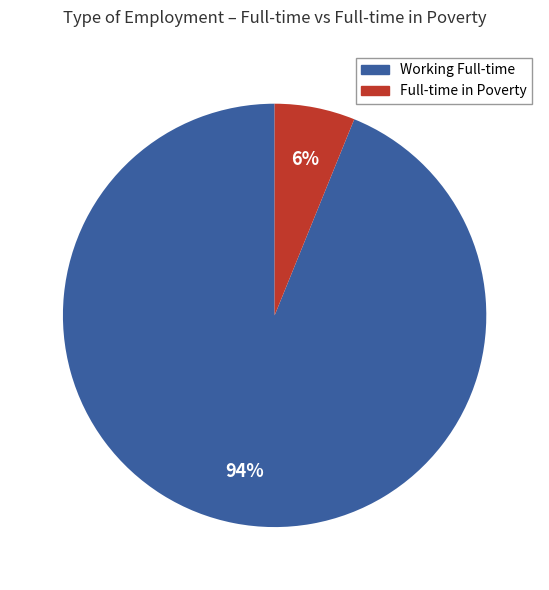

How many slices are in this pie chart?

2